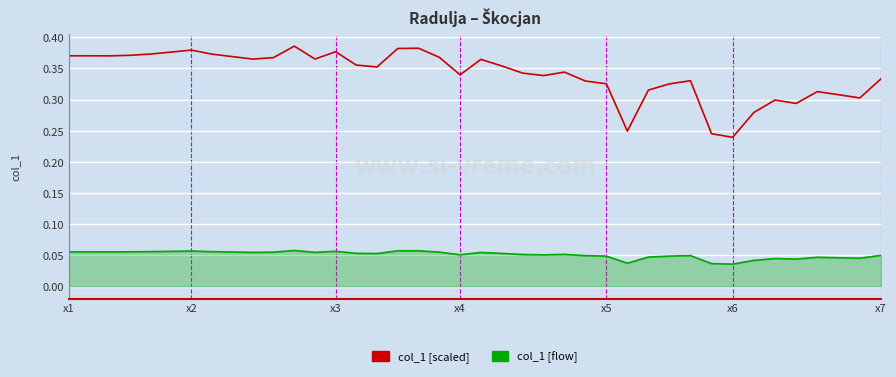

List the series in order of their overall mean, highest first.

col_1 [scaled], col_1 [flow]